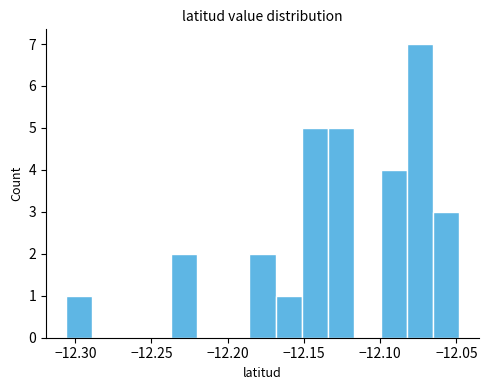

Around what value on the x-axis is the tallest bar? Give the approximate position of its centre, as read against the axis.

-12.075